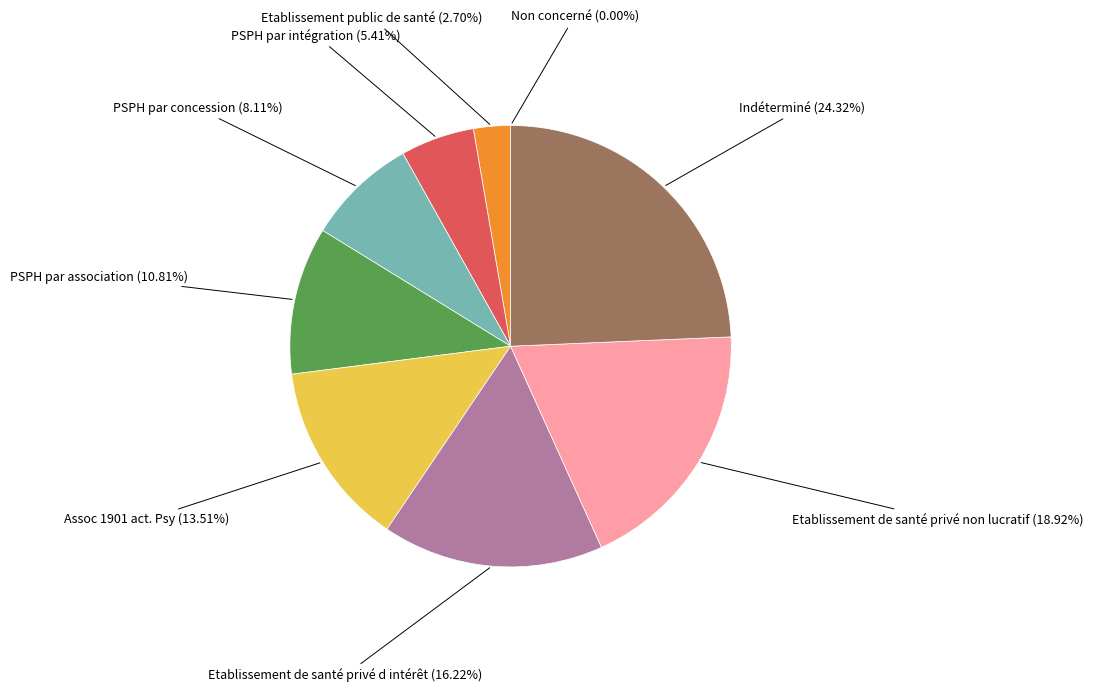

Does any single category account for the majority?

No